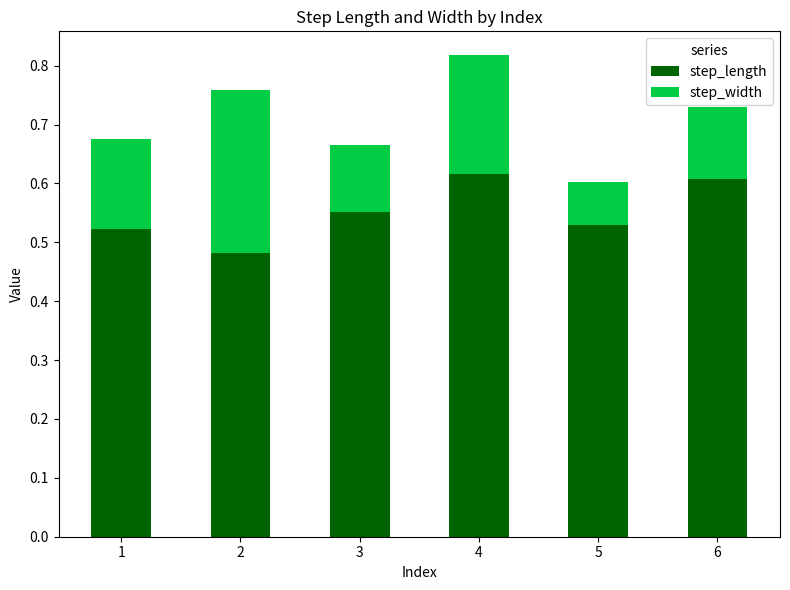

How many distinct data groups are displayed?

2